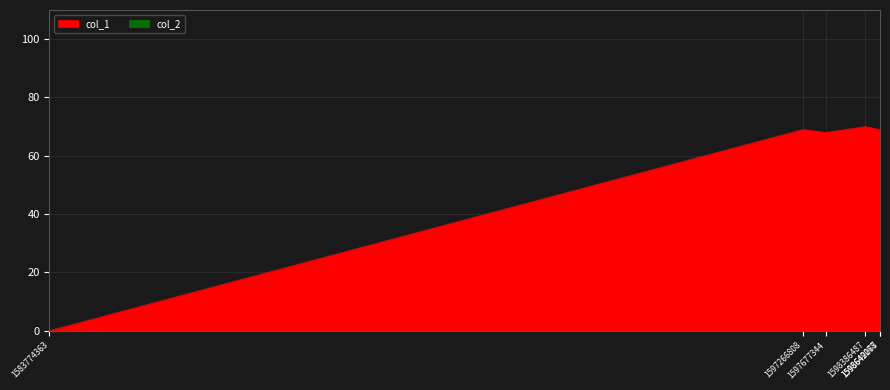

Which category has the lowest value across all series?

1583774363